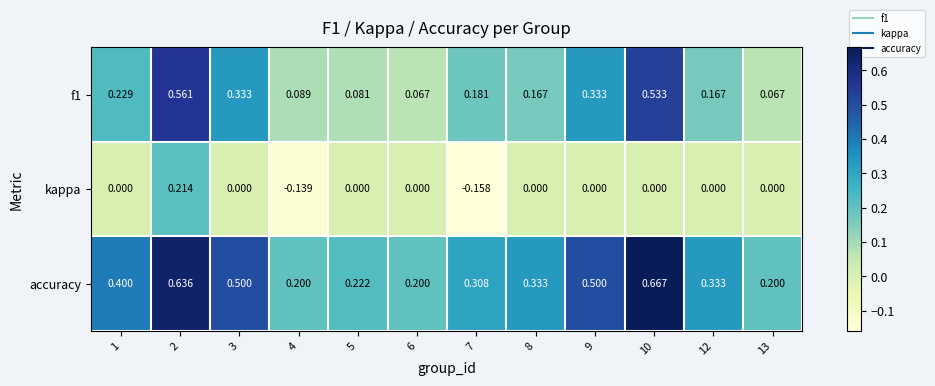

How many distinct data groups are displayed?

3